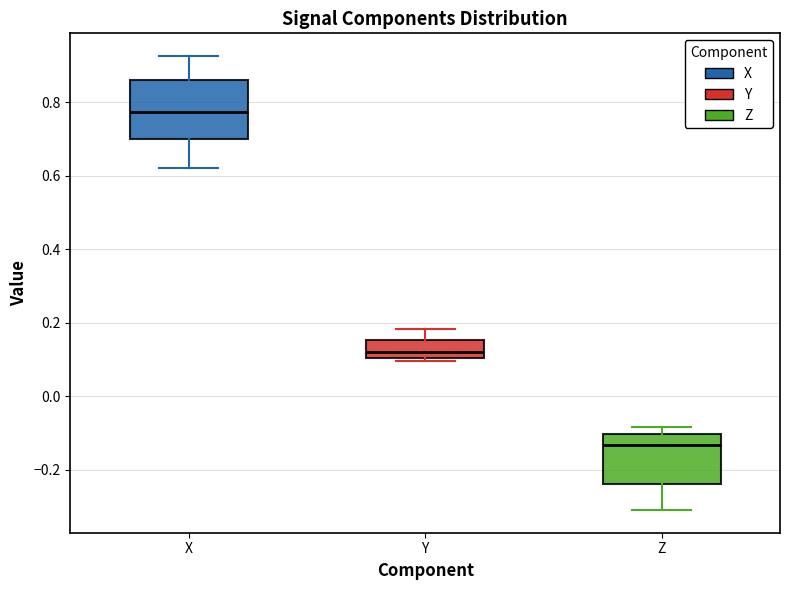

Reading left to right, read every box against the y-axis: the position of its median line, the range the box covers, and the ends of its whiskers. The values are not printed on the chart, so give them approximately, as read against the axis.

X: median 0.78, box 0.70 to 0.86, whiskers 0.62 to 0.92
Y: median 0.12, box 0.10 to 0.16, whiskers 0.10 (just below the box's lower edge) to 0.18
Z: median -0.14, box -0.24 to -0.10, whiskers -0.32 to -0.08